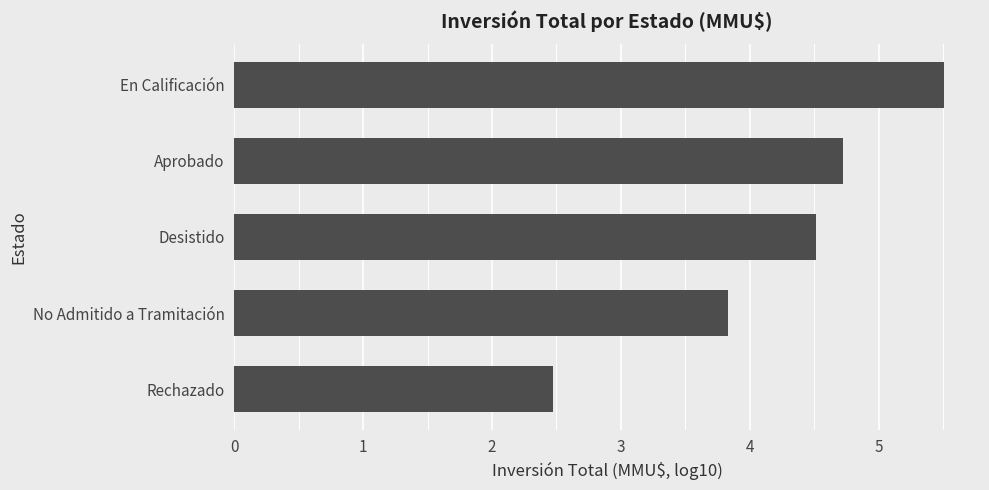

Reading bottom to top, transcribe all the data shown in this chart.

Rechazado=2.5	No Admitido a Tramitación=3.8	Desistido=4.5	Aprobado=4.7	En Calificación=5.5